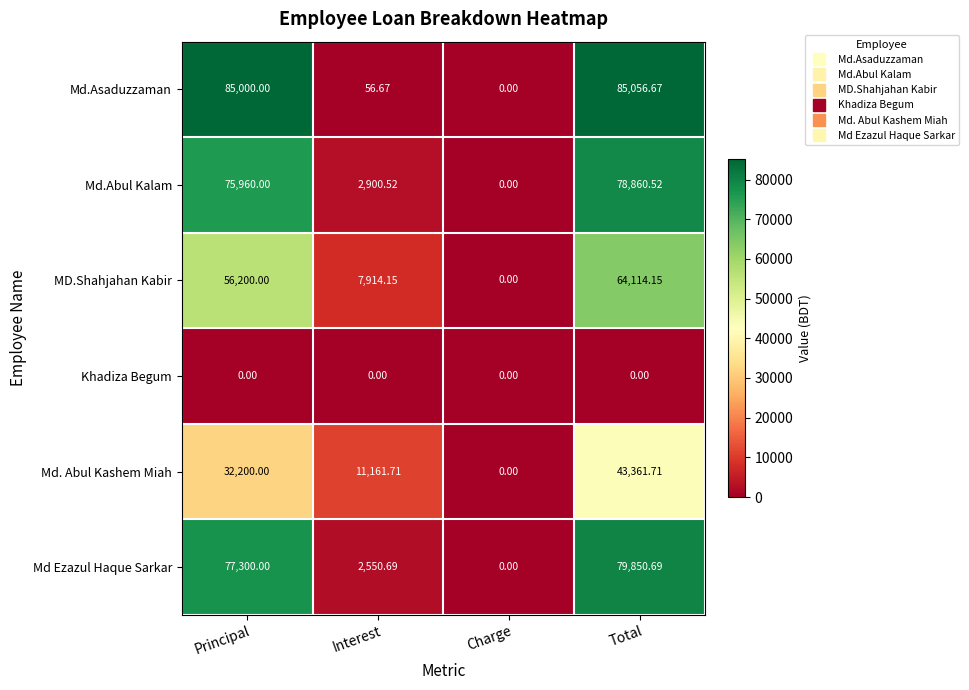

How many values in the MD.Shahjahan Kabir series are below 56200?

2